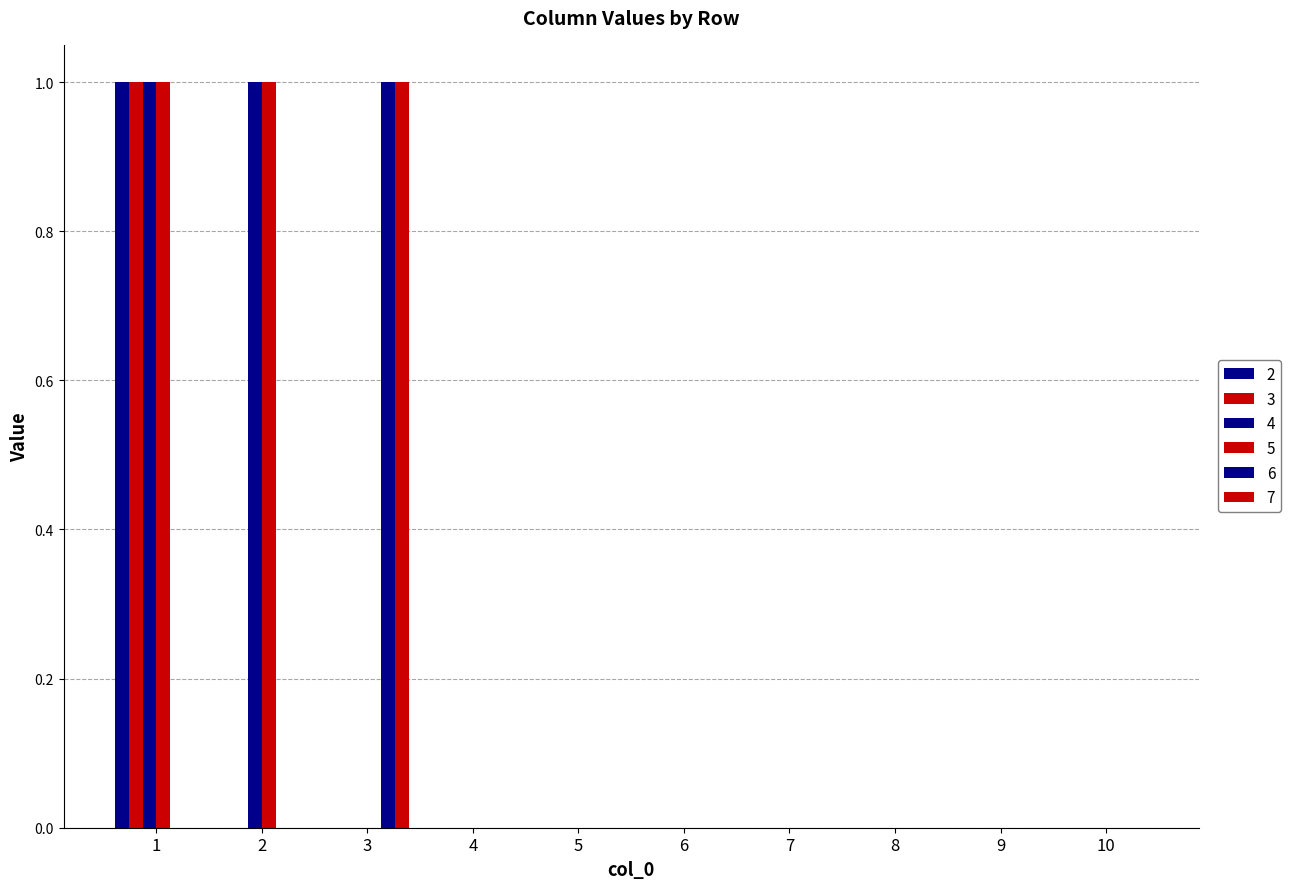

Which series has the widest spread of values?

2